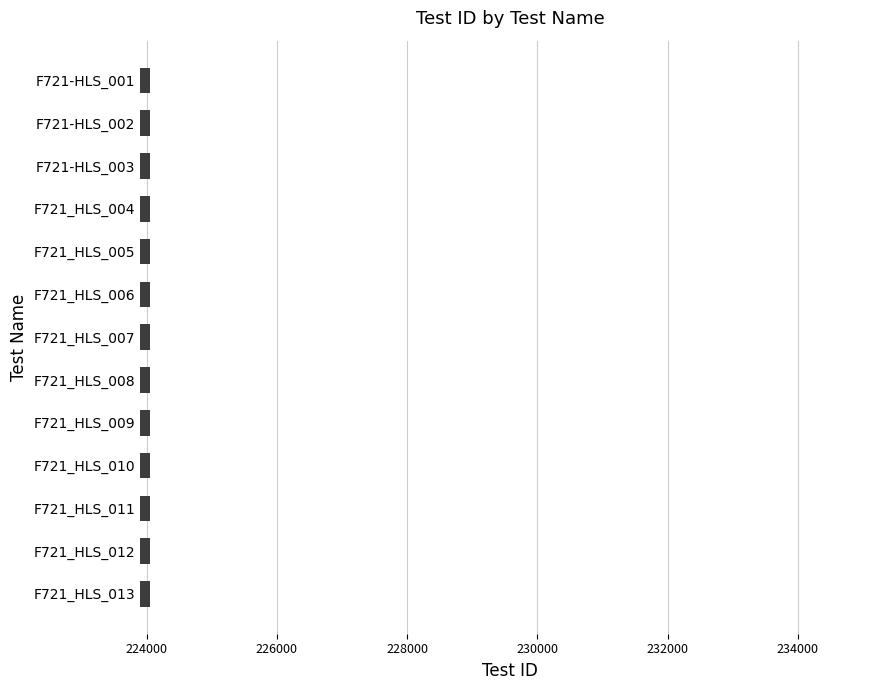

Is it true that the value at F721_HLS_004 is 397260?

False